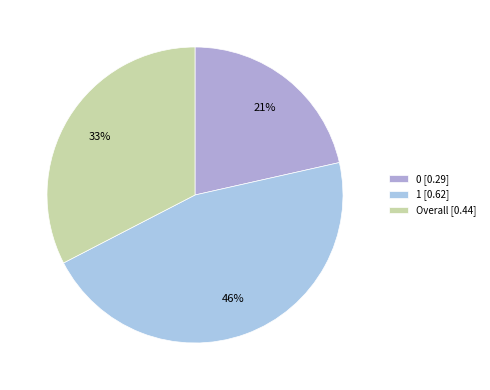

Is there any slice that represents more than half of the pie?

No